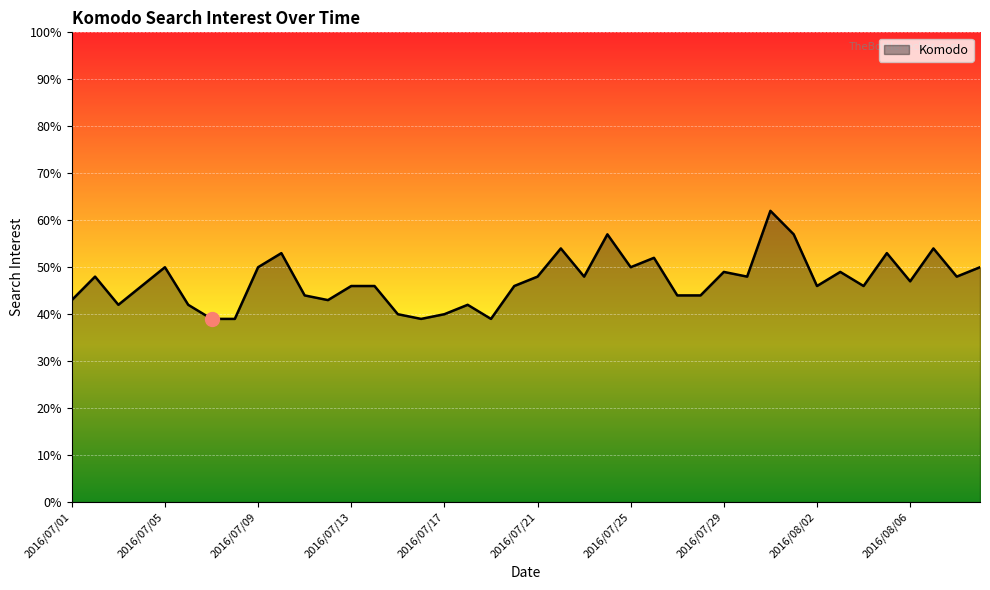

What is the difference between the maximum and minimum values?

23